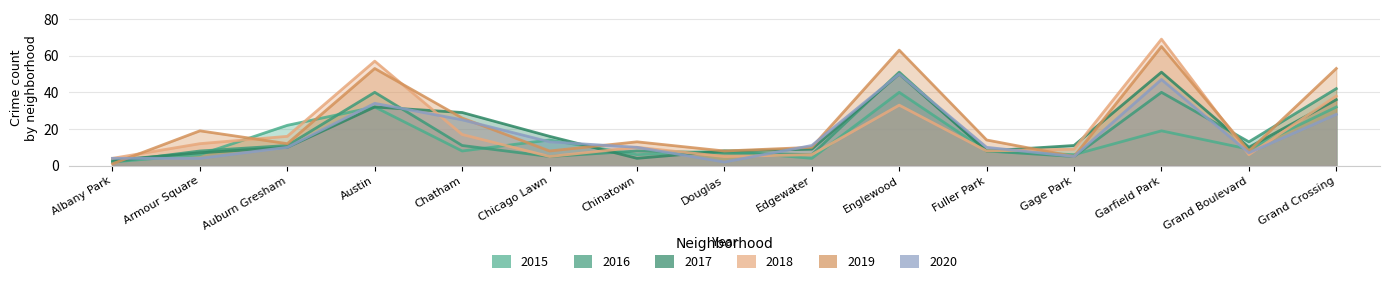

What is the minimum value shown in the chart?

1